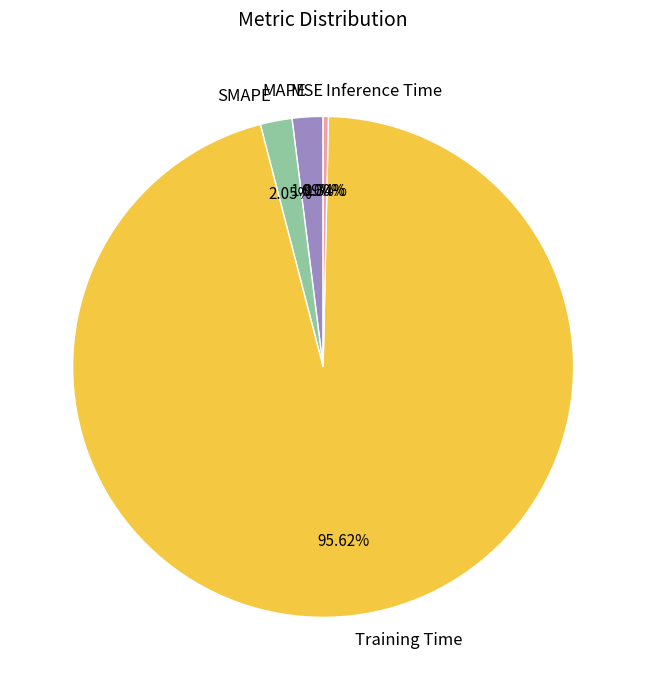

To the nearest percent, what is the combined percentage of SMAPE and MAPE?

4%